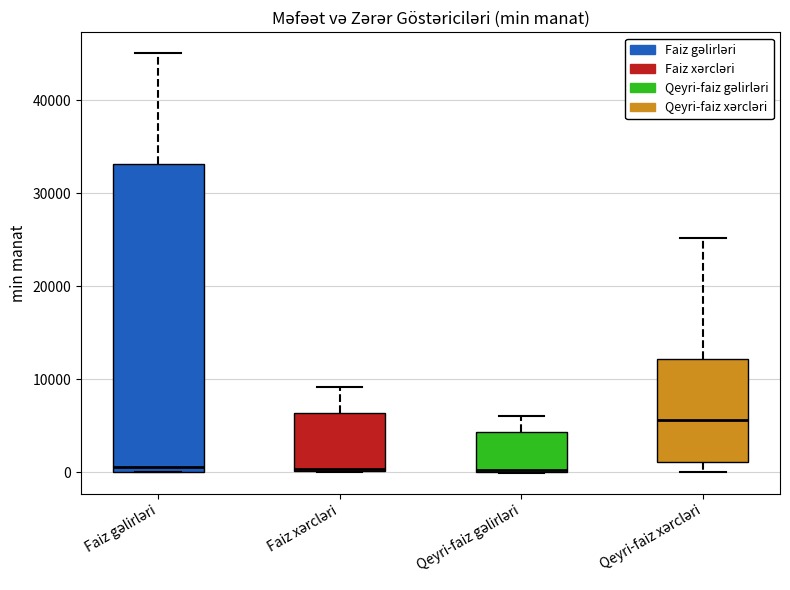

Reading left to right, read every box against the y-axis: the position of its median line, the range the box covers, and the ends of its whiskers. The values are not printed on the chart, so give them approximately, as read against the axis.

Faiz gəlirləri: median 1000, box 0 to 33000, whiskers 0 to 45000
Faiz xərcləri: median 0, box 0 to 6000, whiskers 0 to 9000
Qeyri-faiz gəlirləri: median 0, box 0 to 4000, whiskers 0 to 6000
Qeyri-faiz xərcləri: median 6000, box 1000 to 12000, whiskers 0 to 25000